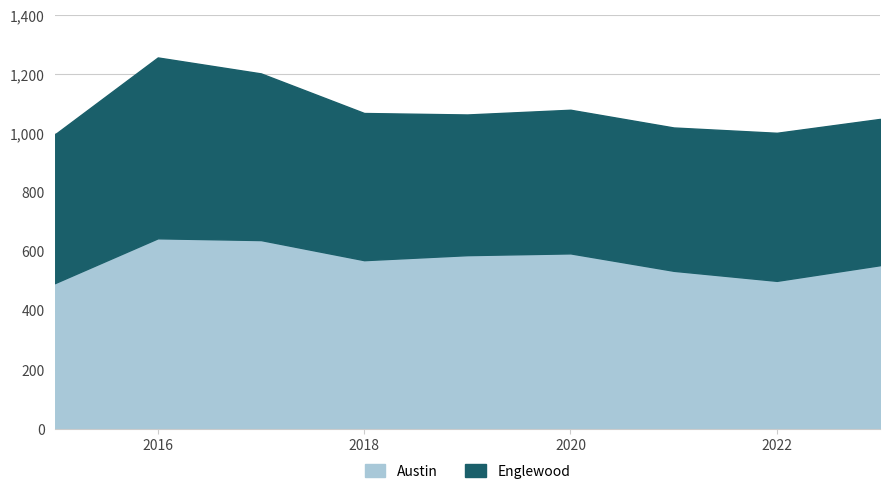

How many intersections are there between Englewood and Austin?

1